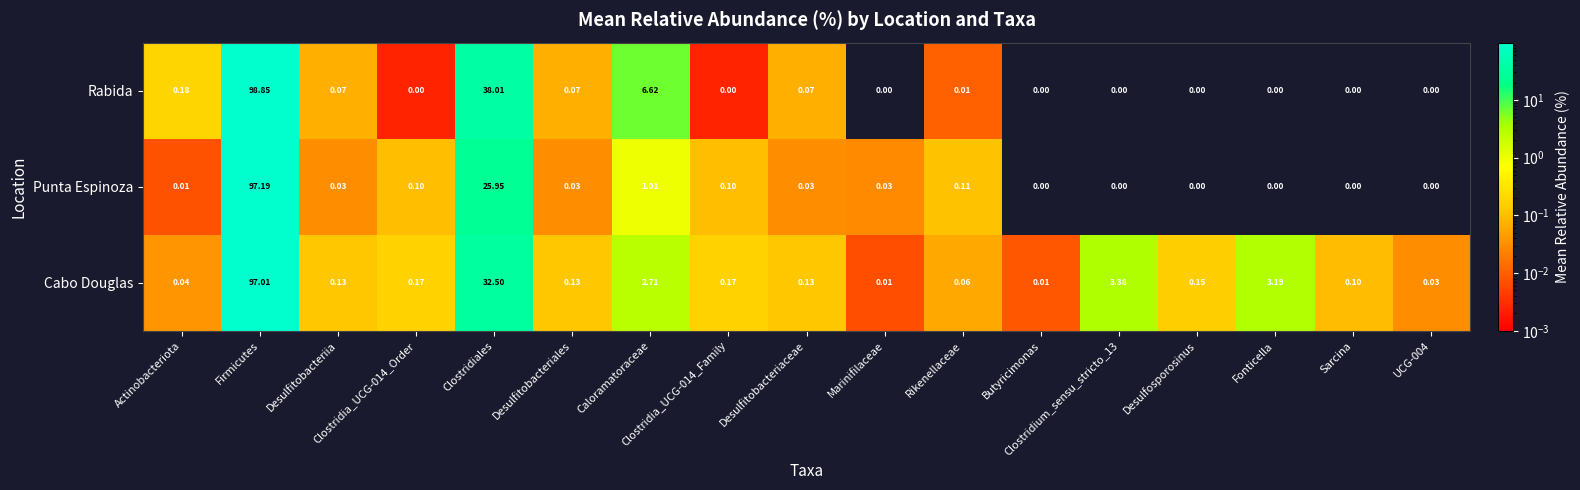

Which series has the largest range (max minus min)?

Rabida